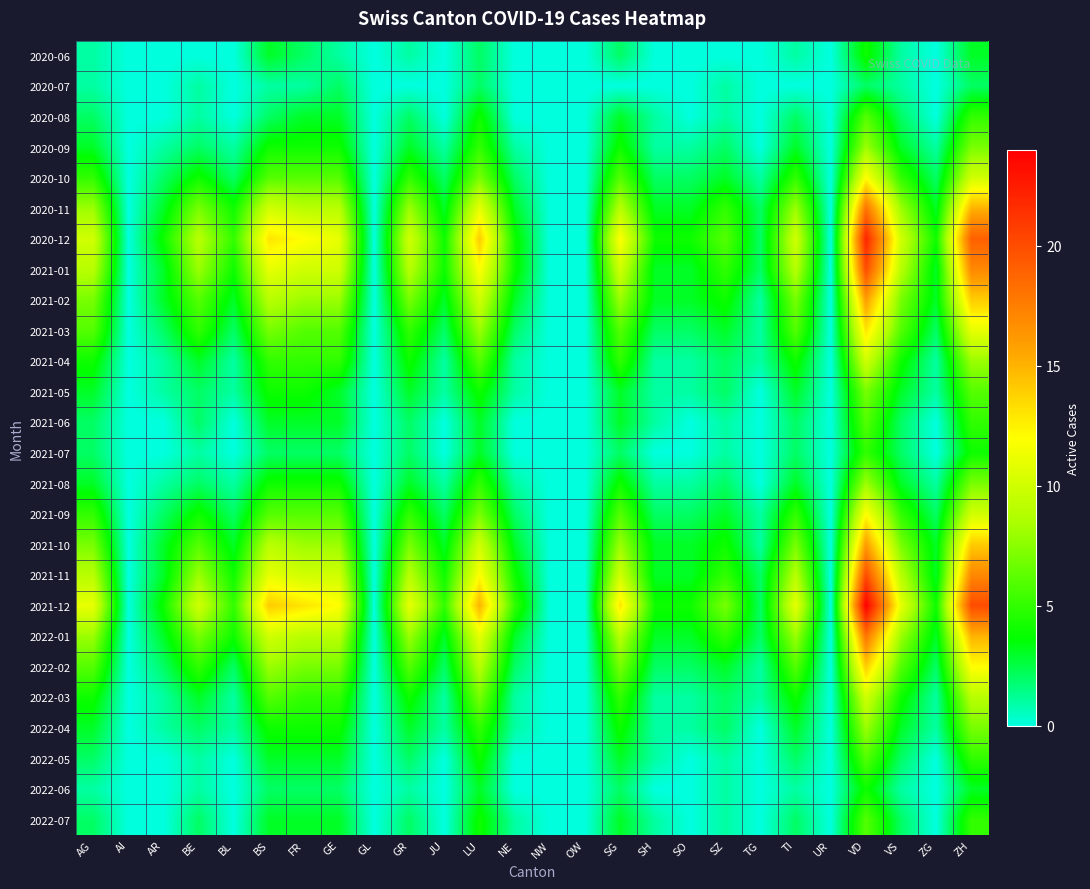

Which has a higher value, FR or TG?

FR